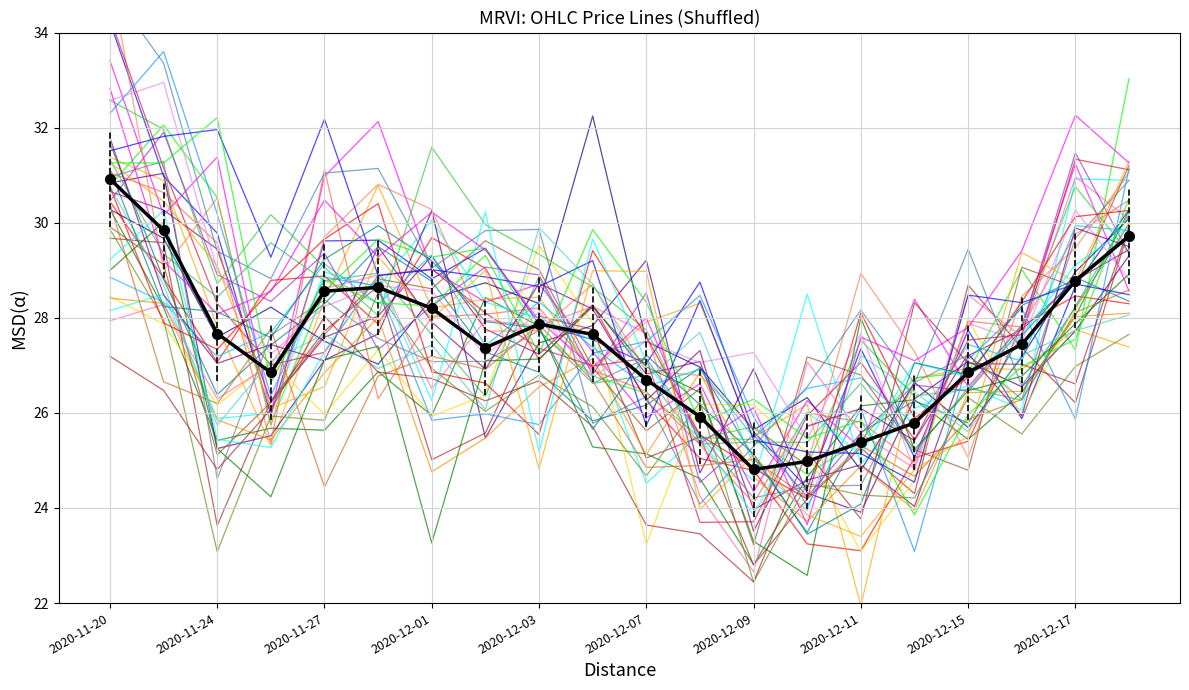

How many interior local valleys does the Mean series have?

3